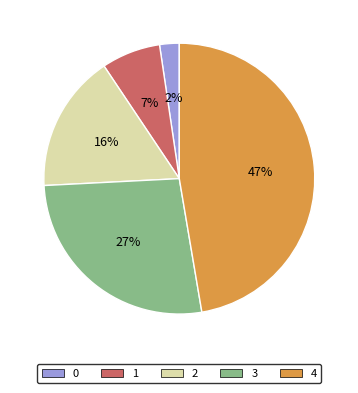

Which has a higher value, 2 or 4?

4